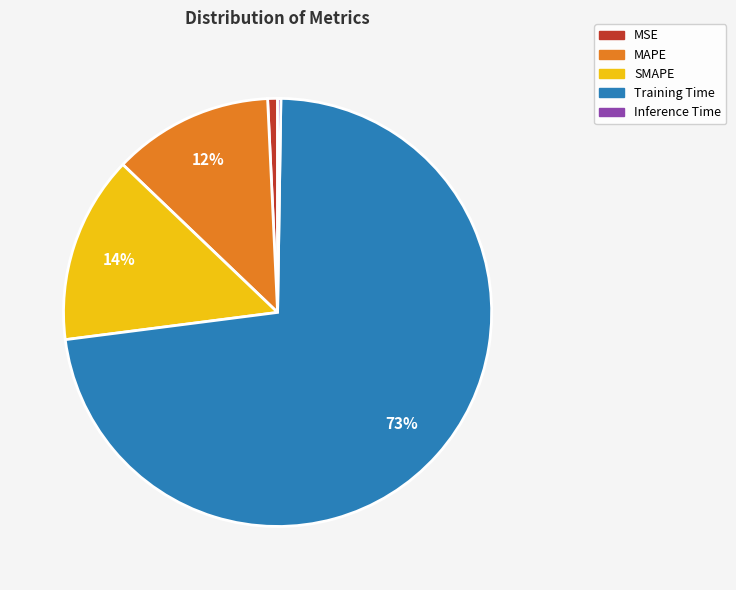

To the nearest percent, what is the combined percentage of MAPE and MSE?

13%